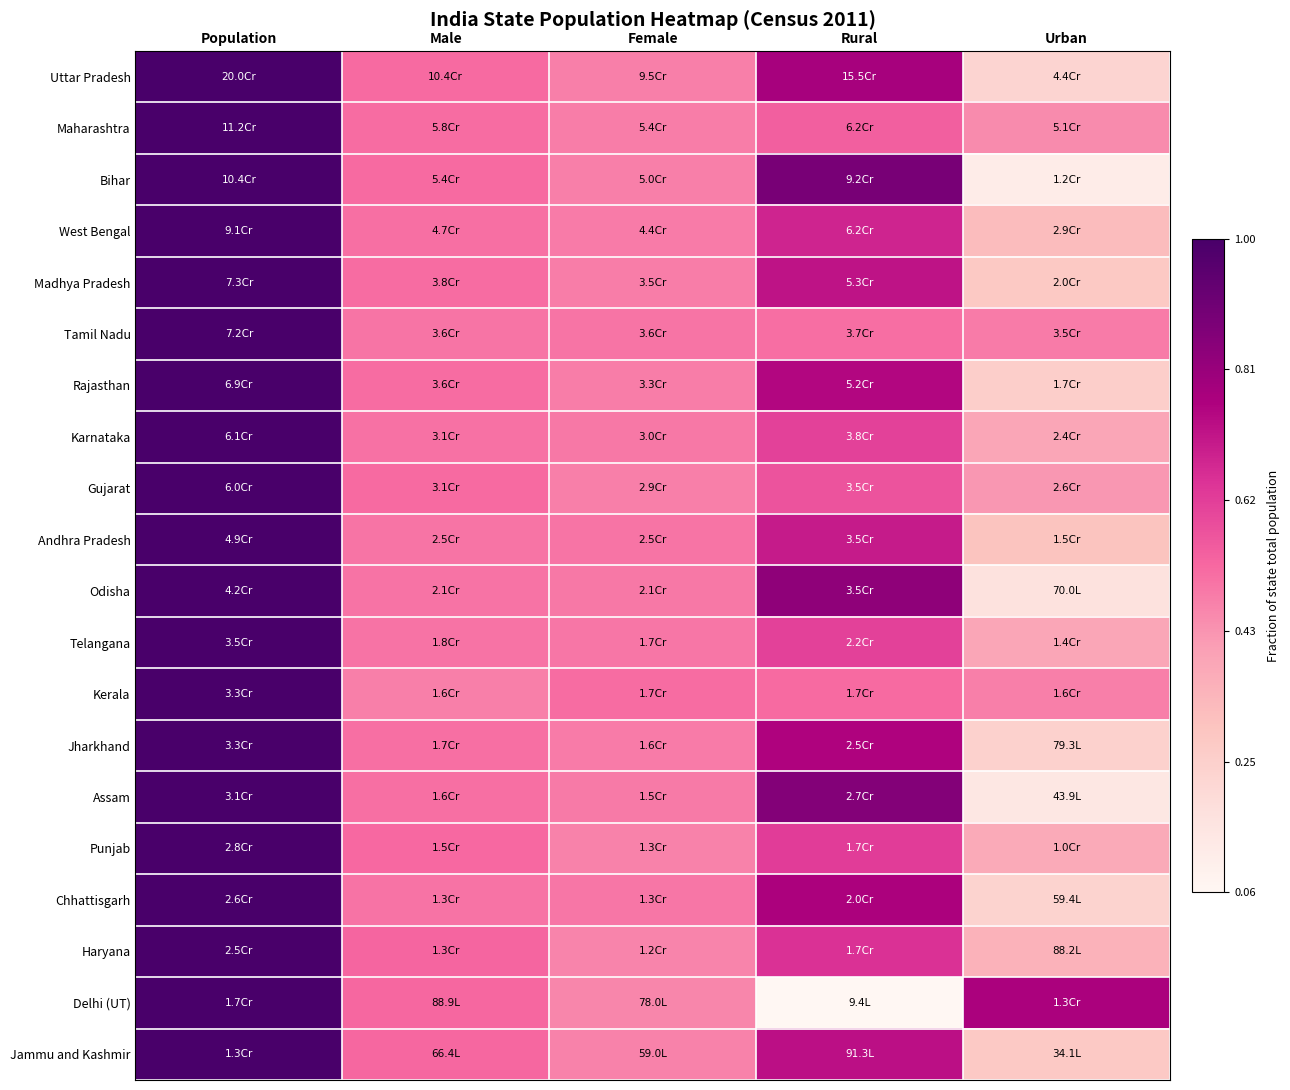

Reading left to right, list all the values displayed in this chart.

Uttar Pradesh: Population=1.0	Male=0.5	Female=0.5	Rural=0.8	Urban=0.2
Maharashtra: Population=1.0	Male=0.5	Female=0.5	Rural=0.5	Urban=0.5
Bihar: Population=1.0	Male=0.5	Female=0.5	Rural=0.9	Urban=0.1
West Bengal: Population=1.0	Male=0.5	Female=0.5	Rural=0.7	Urban=0.3
Madhya Pradesh: Population=1.0	Male=0.5	Female=0.5	Rural=0.7	Urban=0.3
Tamil Nadu: Population=1.0	Male=0.5	Female=0.5	Rural=0.5	Urban=0.5
Rajasthan: Population=1.0	Male=0.5	Female=0.5	Rural=0.8	Urban=0.2
Karnataka: Population=1.0	Male=0.5	Female=0.5	Rural=0.6	Urban=0.4
Gujarat: Population=1.0	Male=0.5	Female=0.5	Rural=0.6	Urban=0.4
Andhra Pradesh: Population=1.0	Male=0.5	Female=0.5	Rural=0.7	Urban=0.3
Odisha: Population=1.0	Male=0.5	Female=0.5	Rural=0.8	Urban=0.2
Telangana: Population=1.0	Male=0.5	Female=0.5	Rural=0.6	Urban=0.4
Kerala: Population=1.0	Male=0.5	Female=0.5	Rural=0.5	Urban=0.5
Jharkhand: Population=1.0	Male=0.5	Female=0.5	Rural=0.8	Urban=0.2
Assam: Population=1.0	Male=0.5	Female=0.5	Rural=0.9	Urban=0.1
Punjab: Population=1.0	Male=0.5	Female=0.5	Rural=0.6	Urban=0.4
Chhattisgarh: Population=1.0	Male=0.5	Female=0.5	Rural=0.8	Urban=0.2
Haryana: Population=1.0	Male=0.5	Female=0.5	Rural=0.7	Urban=0.3
Delhi (UT): Population=1.0	Male=0.5	Female=0.5	Rural=0.1	Urban=0.8
Jammu and Kashmir: Population=1.0	Male=0.5	Female=0.5	Rural=0.7	Urban=0.3